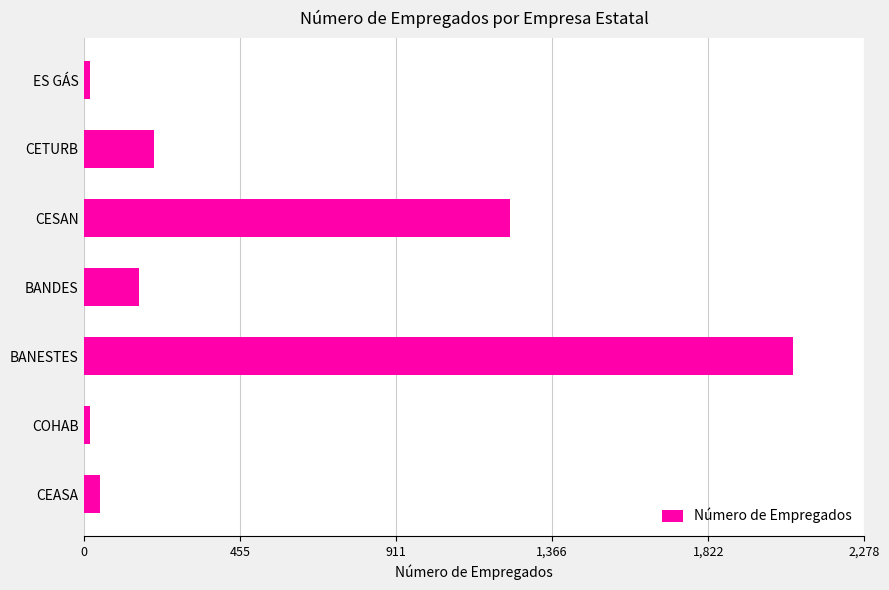

What is the sum of all values?

3768